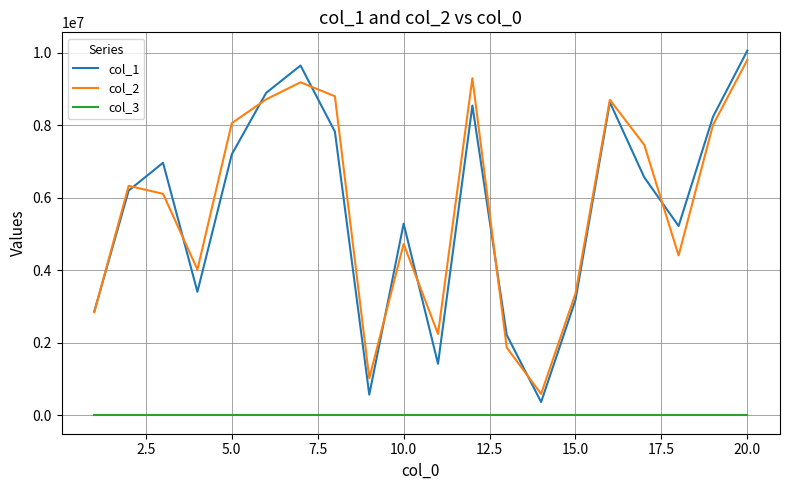

After their last crossing, which series has the higher values: col_2 or col_1?

col_1